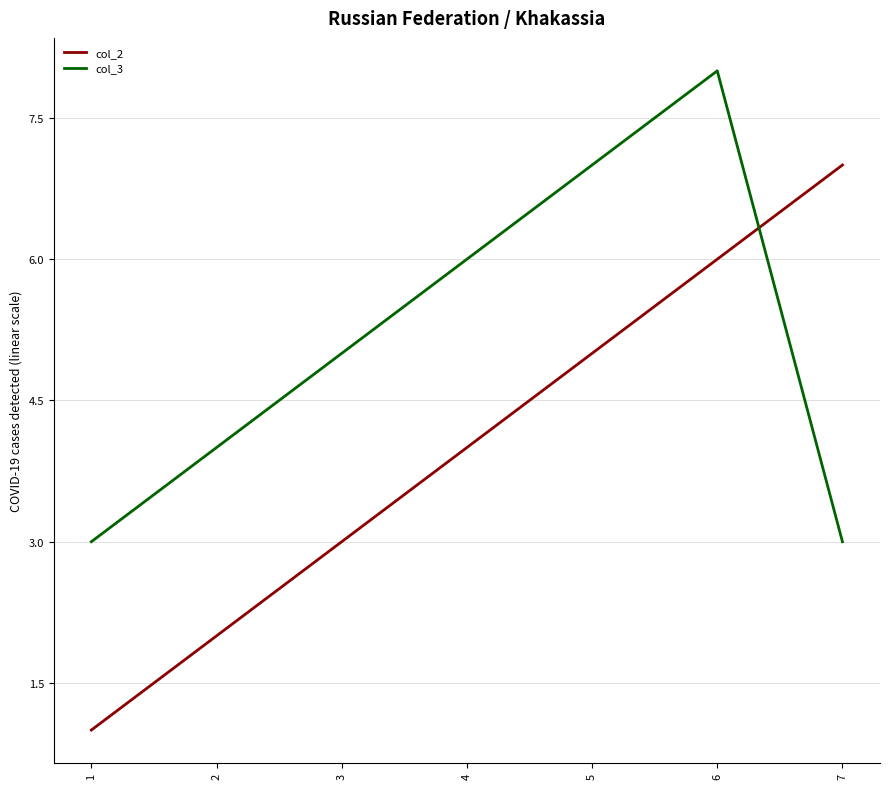

The value of col_3 at 5 is 10. True or false?

False